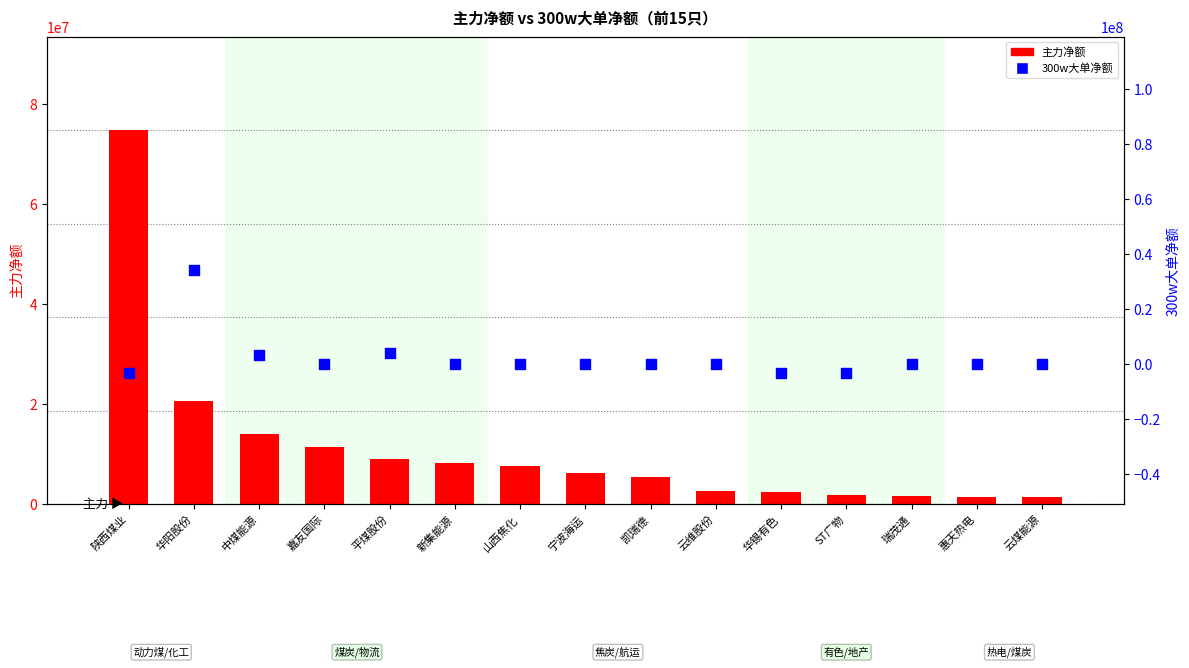

At which category is the sum across all series the highest?

陕西煤业